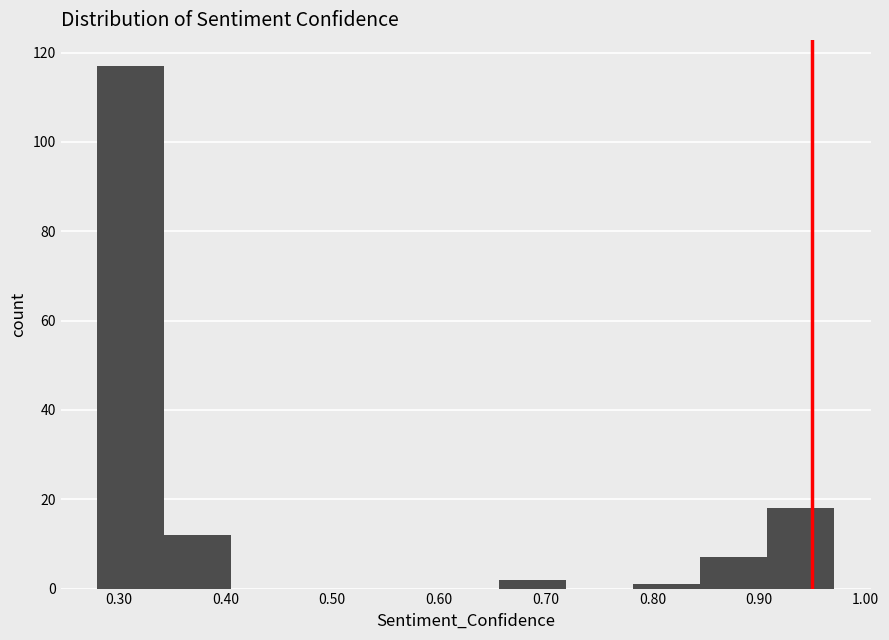

Reading left to right, transcribe this chart: for each bar, give the range it covers on the x-axis and its height. Neither the bar edges nor the heights are printed on the chart, so give them approximately, as read against the axes.

0.28 to 0.34: 118
0.34 to 0.41: 12
0.41 to 0.47: 0
0.47 to 0.53: 0
0.53 to 0.59: 0
0.59 to 0.66: 0
0.66 to 0.72: 2
0.72 to 0.78: 0
0.78 to 0.84: under 2
0.84 to 0.91: 8
0.91 to 0.97: 18